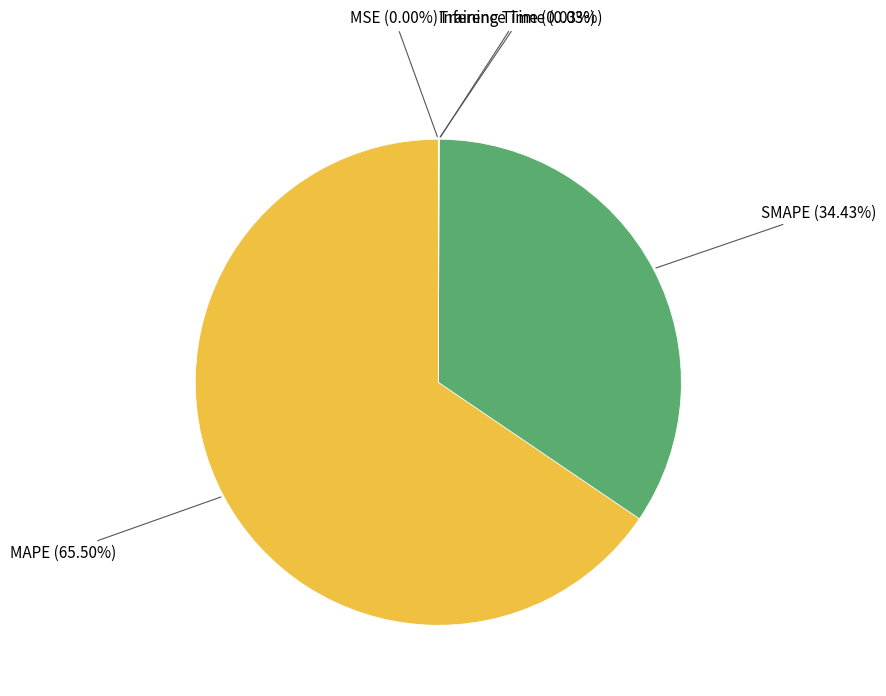

Does any single category account for the majority?

Yes